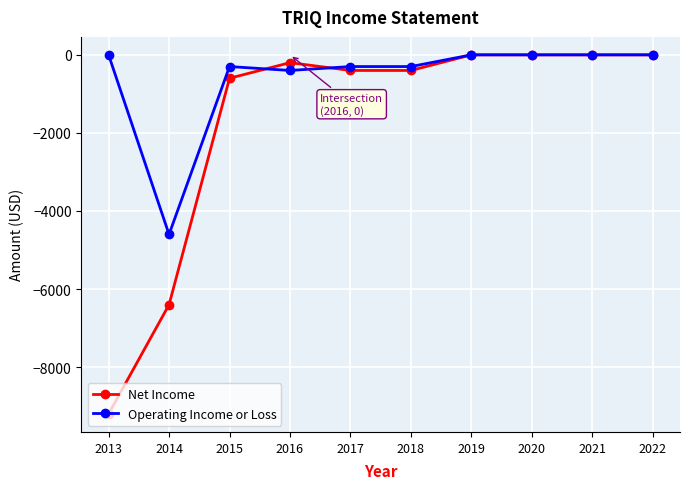

True or false: Operating Income or Loss has a value of -300 at 2018.

True